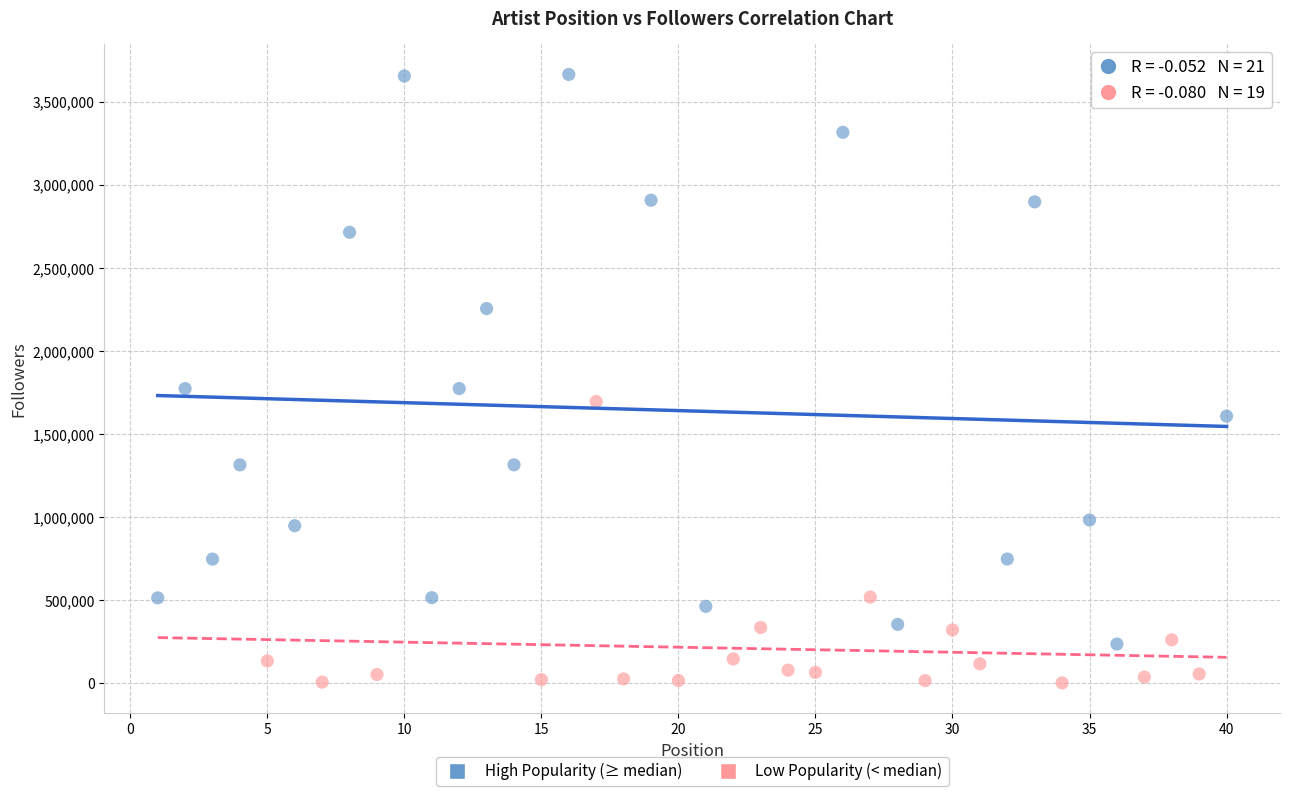

Which series contains the lowest Y value?

Low Popularity (< median)